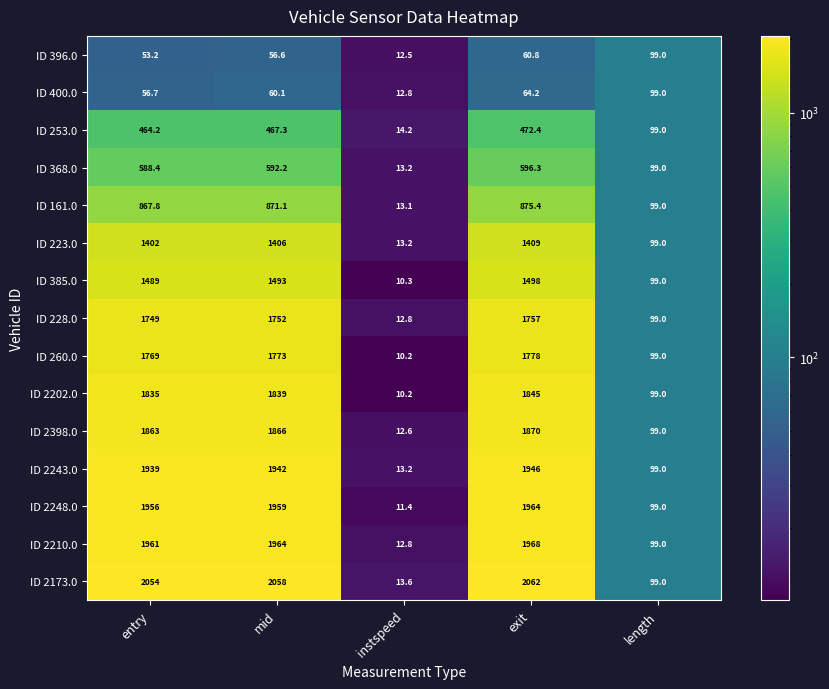

The ID 253.0 series shows 641.9 at exit. True or false?

False